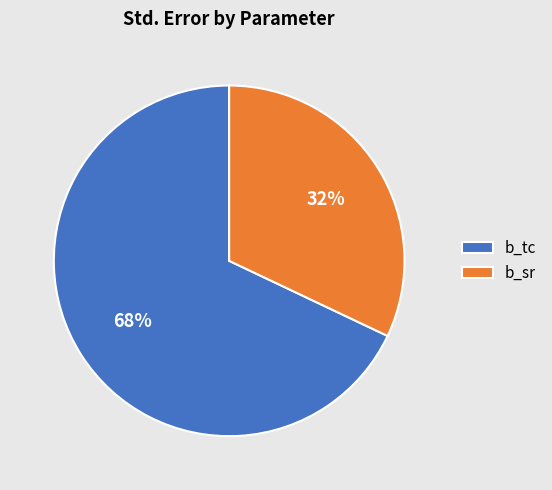

To the nearest percent, what is the difference between the largest and smallest slice percentages?

36%